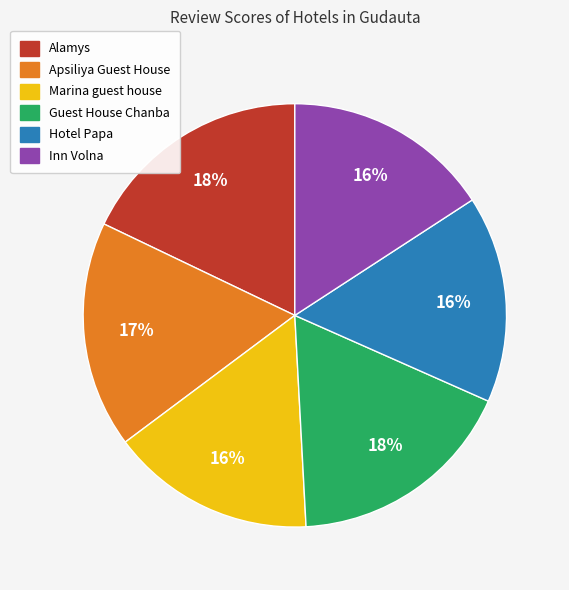

Is the sum of Hotel Papa and Alamys greater than half?

No